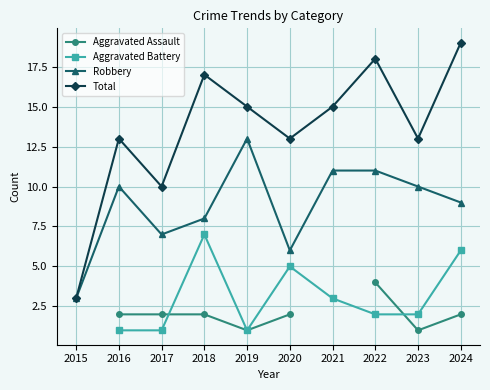

At which label does Robbery reach its peak?

2019